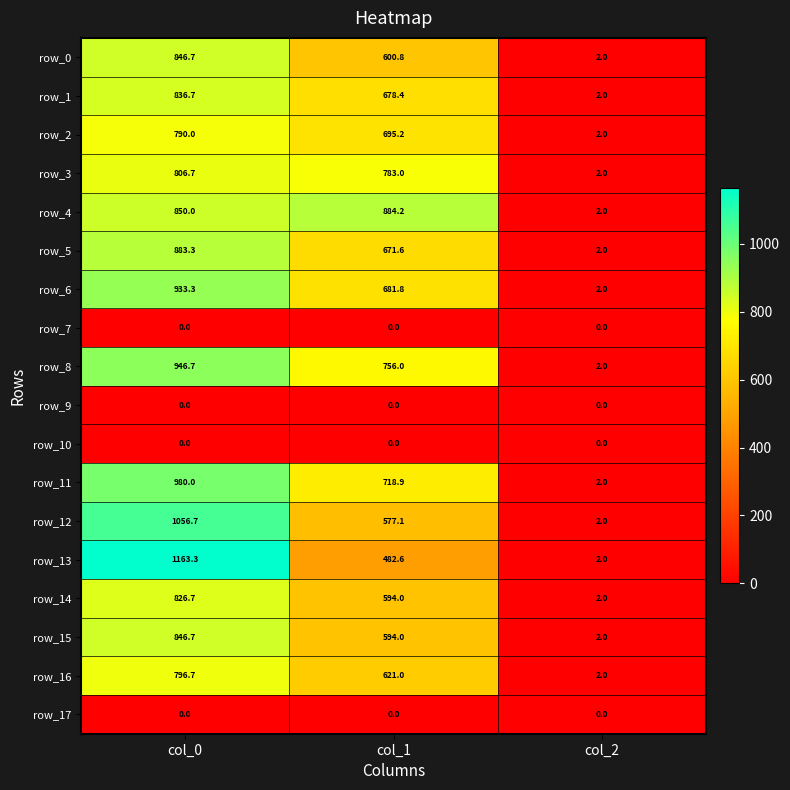

Is the value of row_3 at col_1 greater than the value of row_5 at col_1?

Yes